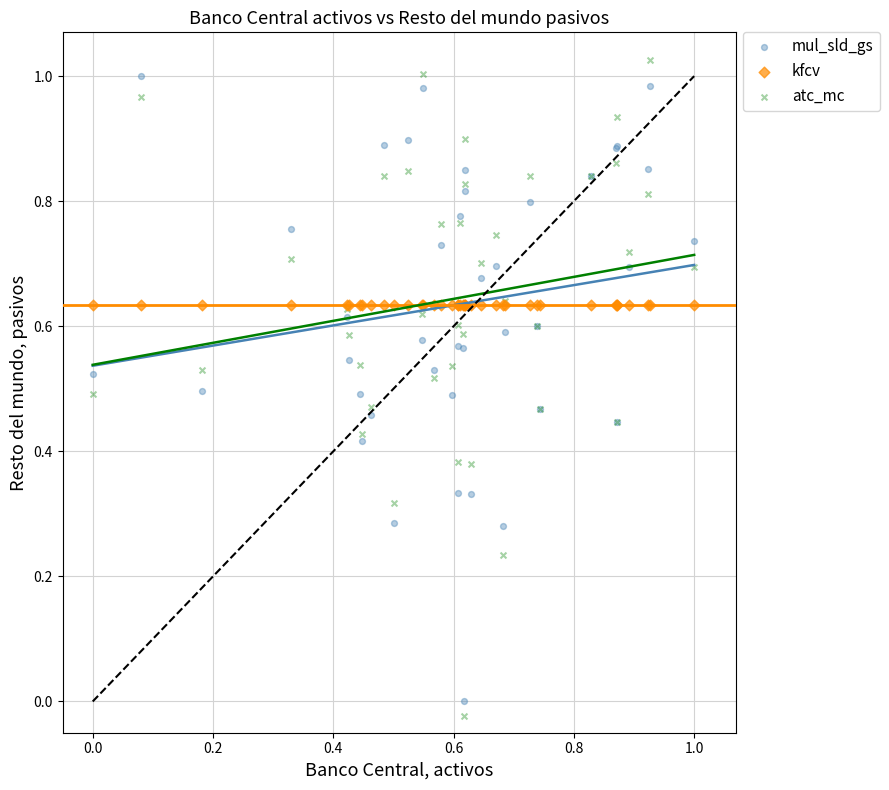

What are all the series names shown in the legend?

mul_sld_gs, kfcv, atc_mc